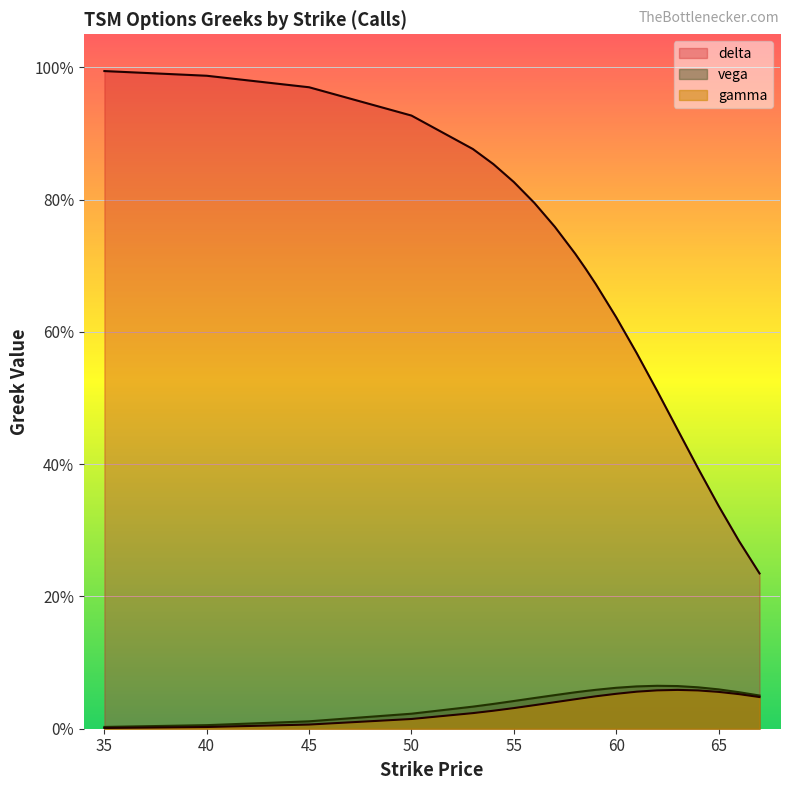

Reading right to left, extract all data points from this chart.

delta: 67=0.2	66=0.3	65=0.3	64=0.4	63=0.5	62=0.5	61=0.6	60=0.6	59=0.7	58.5=0.7	58=0.7	57=0.8	56=0.8	55=0.8	54=0.9	53=0.9	50=0.9	45=1.0	40=1.0	35=1.0
gamma: 67=0.0	66=0.1	65=0.1	64=0.1	63=0.1	62=0.1	61=0.1	60=0.1	59=0.0	58.5=0.0	58=0.0	57=0.0	56=0.0	55=0.0	54=0.0	53=0.0	50=0.0	45=0.0	40=0.0	35=0.0
vega: 67=0.1	66=0.1	65=0.1	64=0.1	63=0.1	62=0.1	61=0.1	60=0.1	59=0.1	58.5=0.1	58=0.1	57=0.1	56=0.0	55=0.0	54=0.0	53=0.0	50=0.0	45=0.0	40=0.0	35=0.0